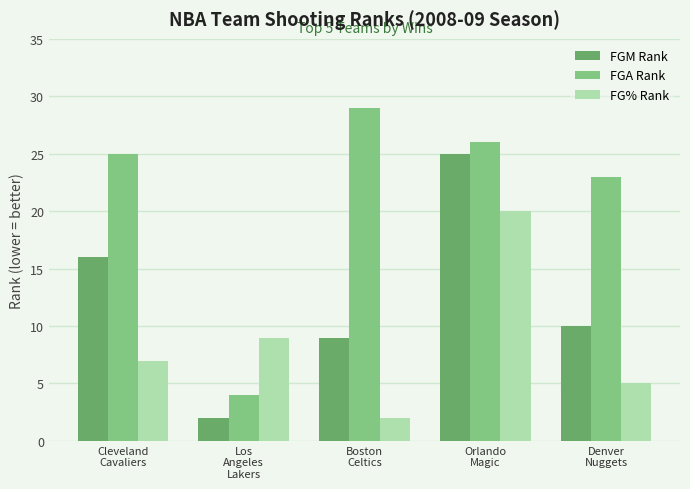

How many series are shown in this chart?

3